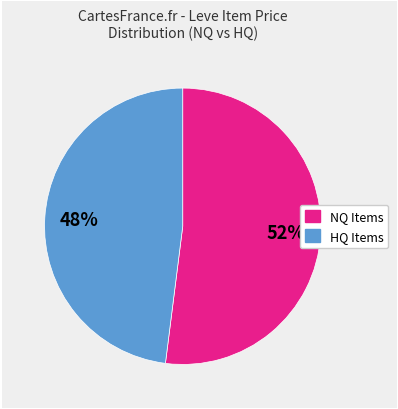

Does any single category account for the majority?

Yes